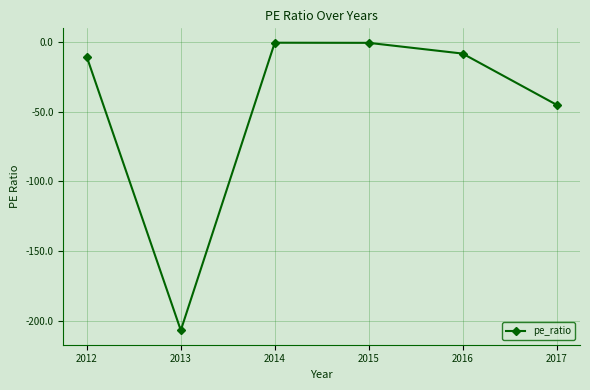

What is the average value?

-45.3